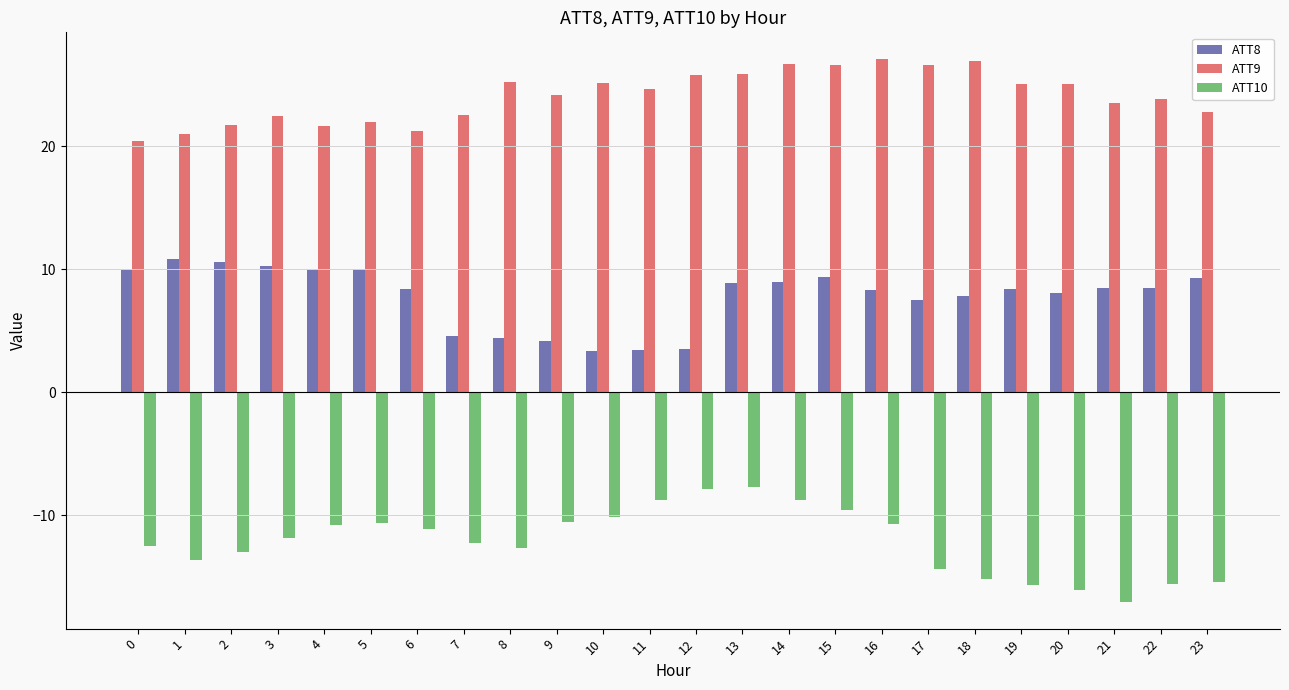

What is the greatest value displayed?

27.1